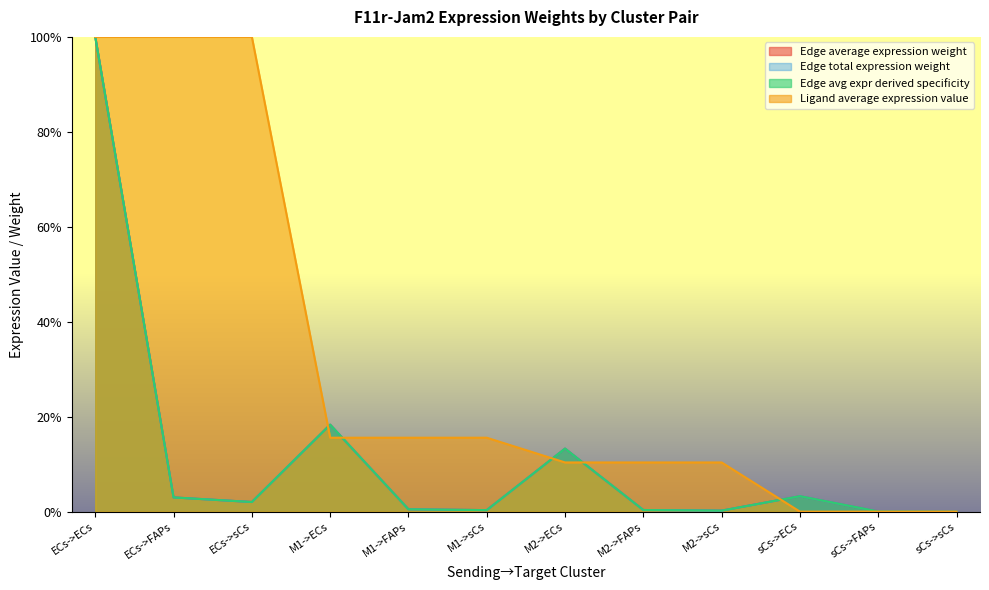

At how many categories does at least one series exceed 89?

3